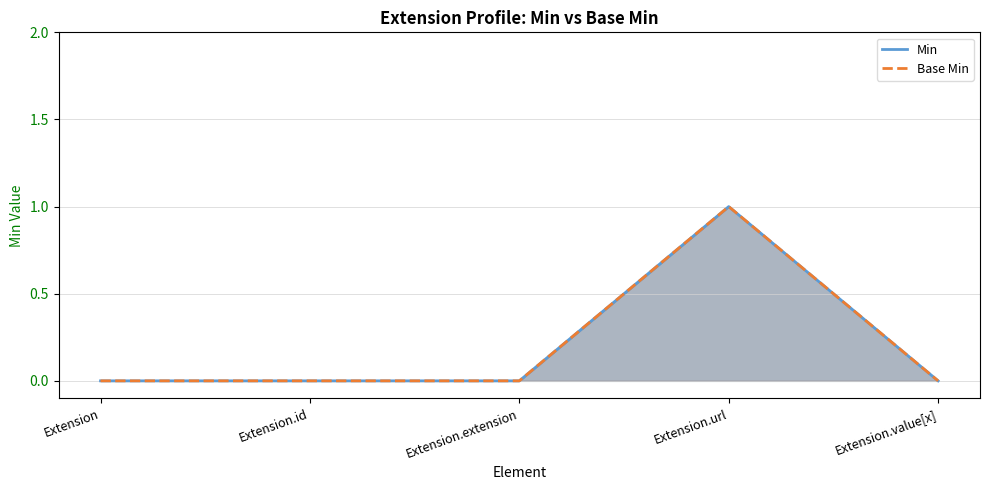

At how many categories does at least one series exceed 0?

1